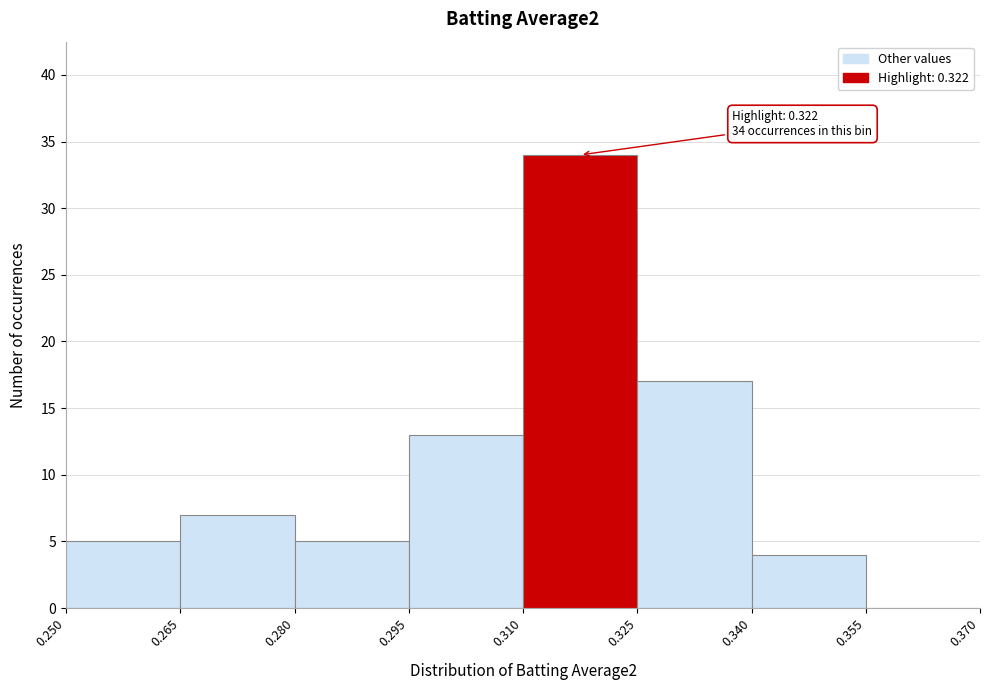

Which range on the x-axis has the tallest bar?

0.310 to 0.325